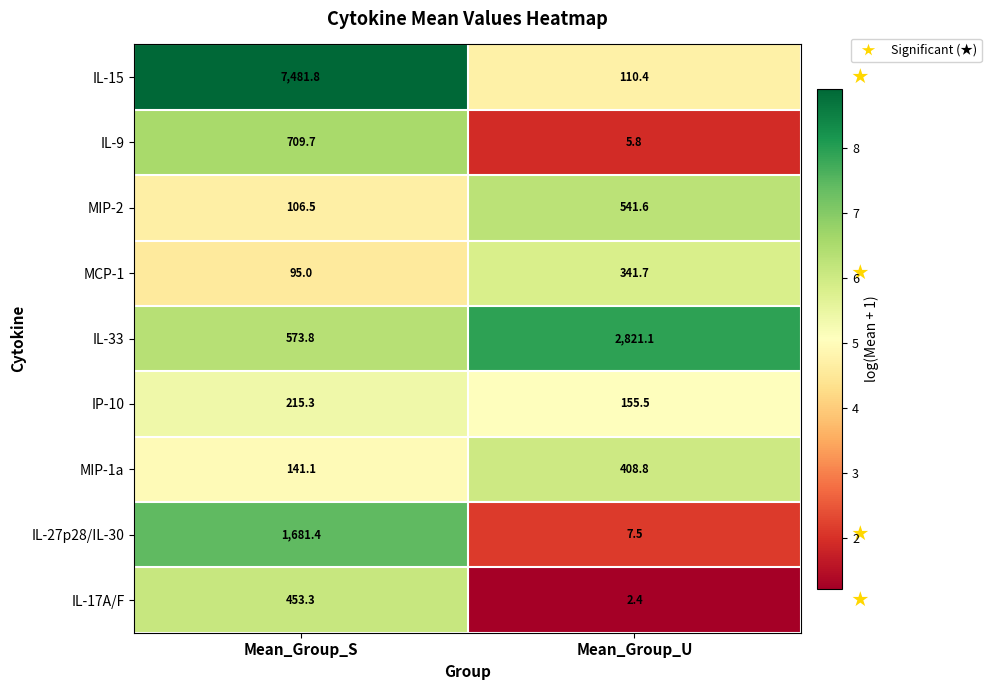

How many data points in IL-33 are above 2821?

1